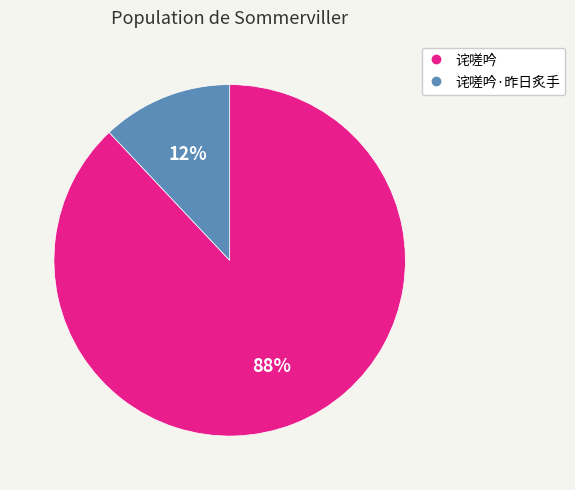

Is there any slice that represents more than half of the pie?

Yes